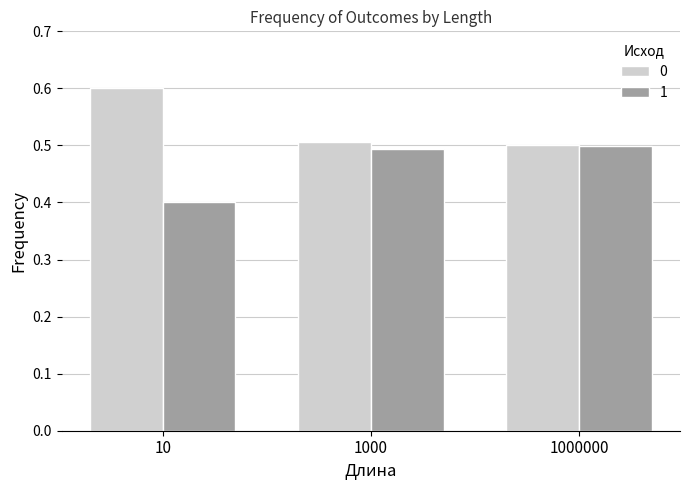

What is the value of the 0 bar at the 1st from the left?

0.6